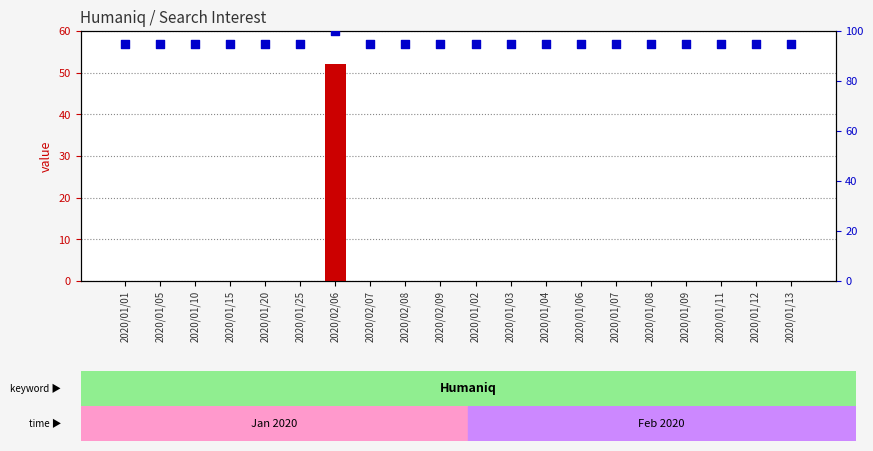

What are all the series names shown in the legend?

value, percentile rank within the sample